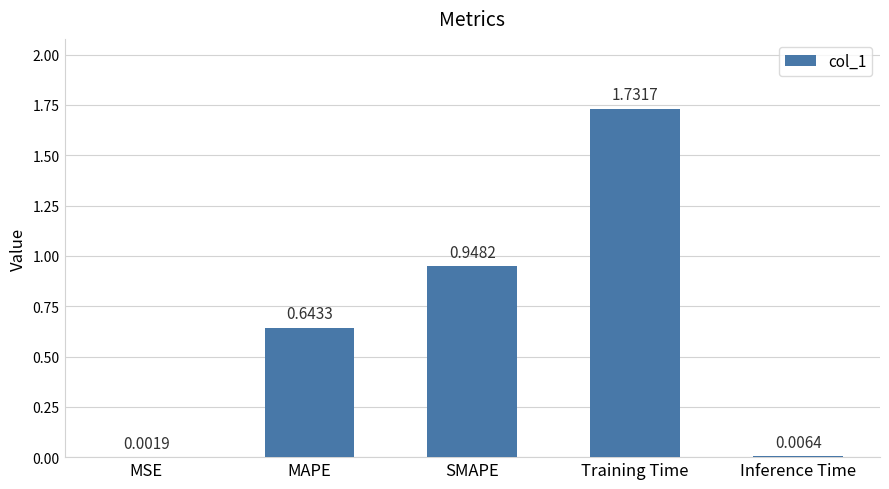

What is the change in value from MSE to SMAPE?

+0.9